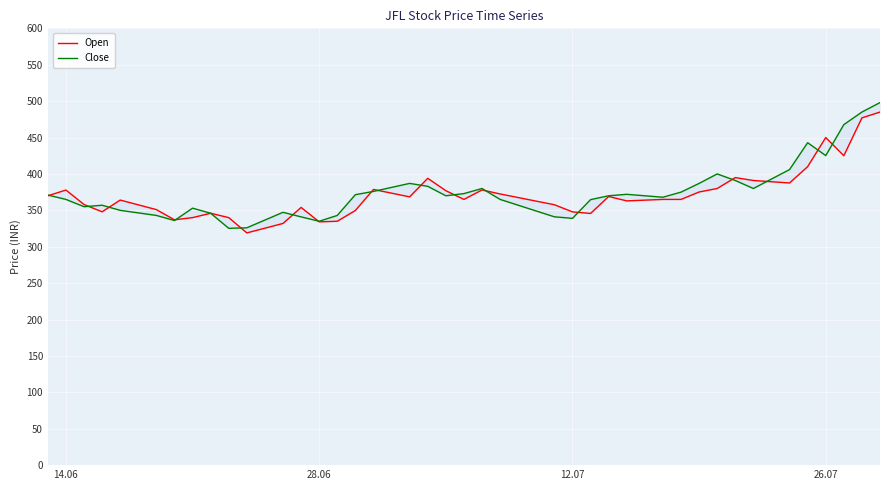

List the series in order of their overall mean, highest first.

Close, Open